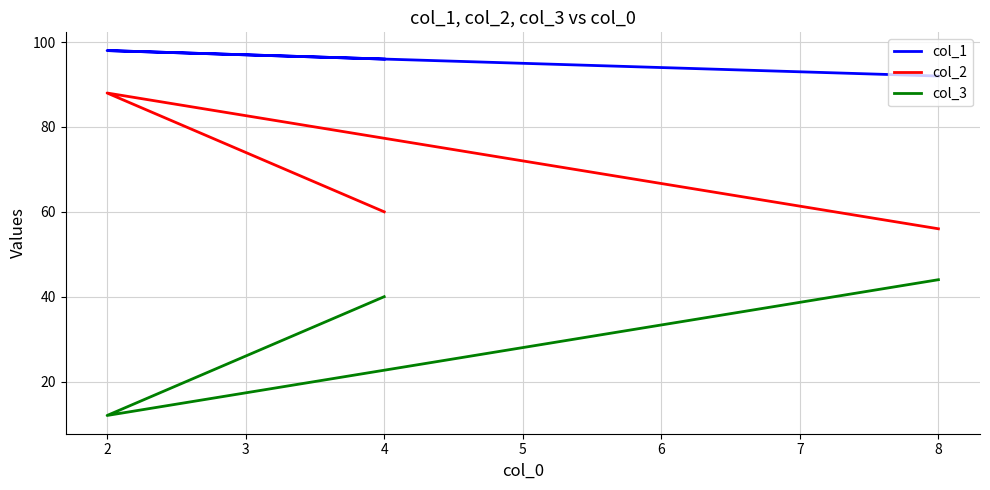

Between 2 and 8, which series saw the biggest shift?

col_2